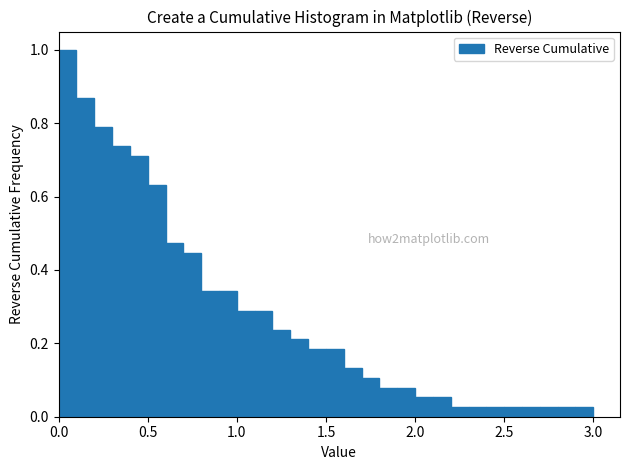

Read against the x-axis, roughly where is the centre of the tallest bar?

0.05